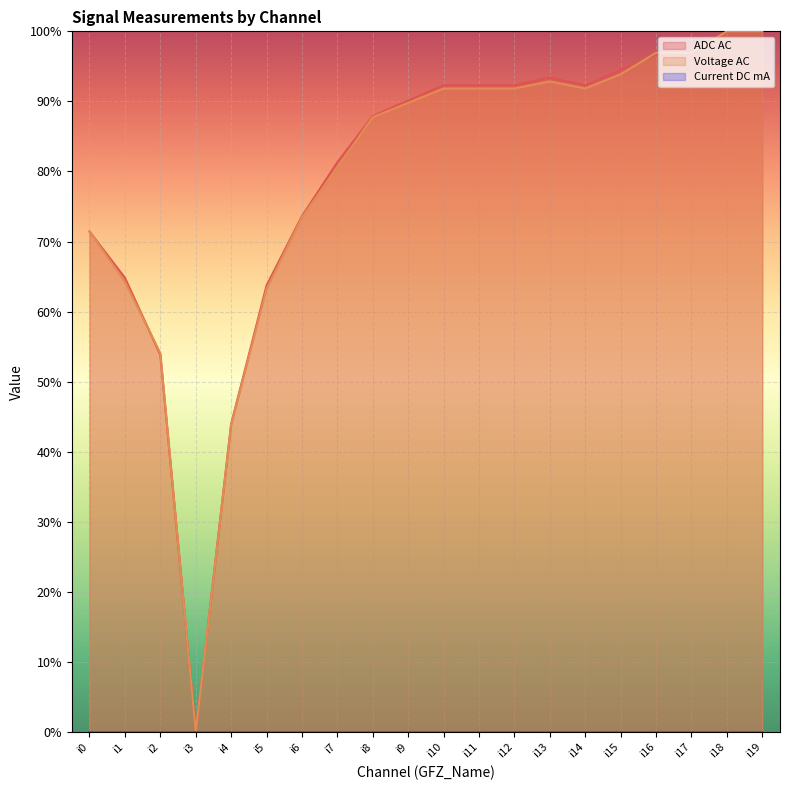

Reading left to right, list all the values displayed in this chart.

ADC AC: 71.4	64.8	53.8	0.0	44.0	63.7	73.6	81.3	87.9	90.1	92.3	92.3	92.3	93.4	92.3	94.5	96.7	96.7	100.0	100.0
Voltage AC: 71.4	64.3	54.1	0.0	43.9	63.3	73.5	80.6	87.8	89.8	91.8	91.8	91.8	92.9	91.8	93.9	96.9	96.9	100.0	100.0